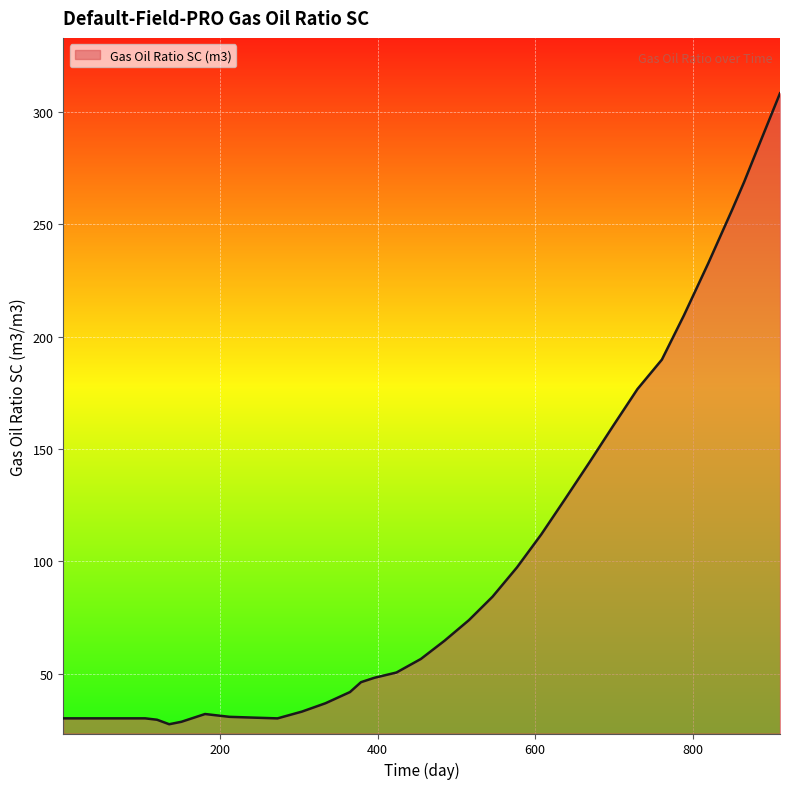

How many series are shown in this chart?

1